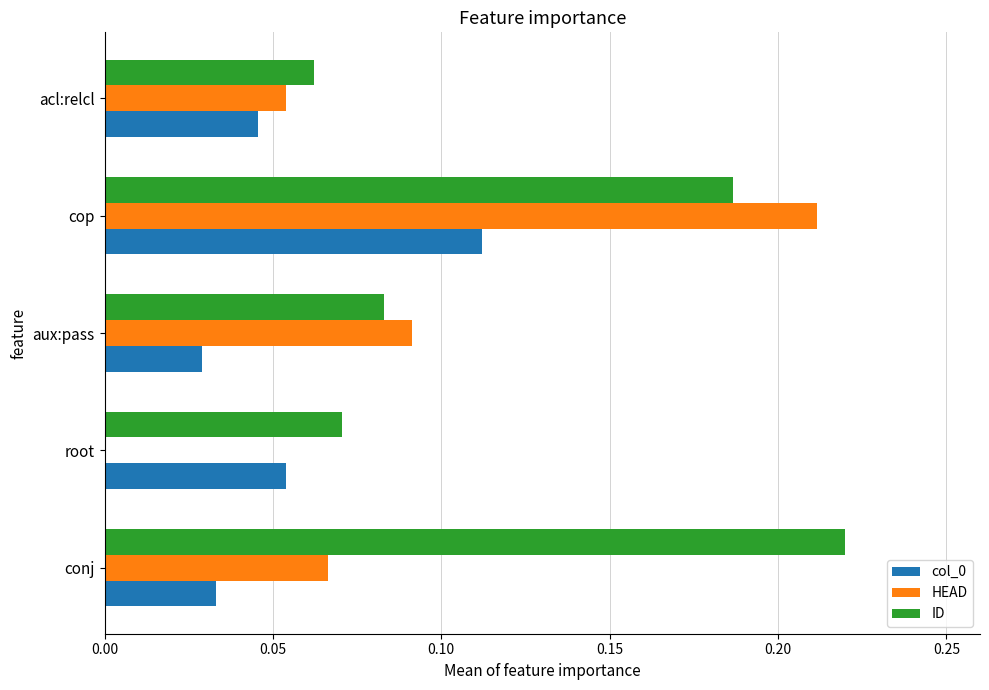

At which category is the sum across all series the highest?

cop